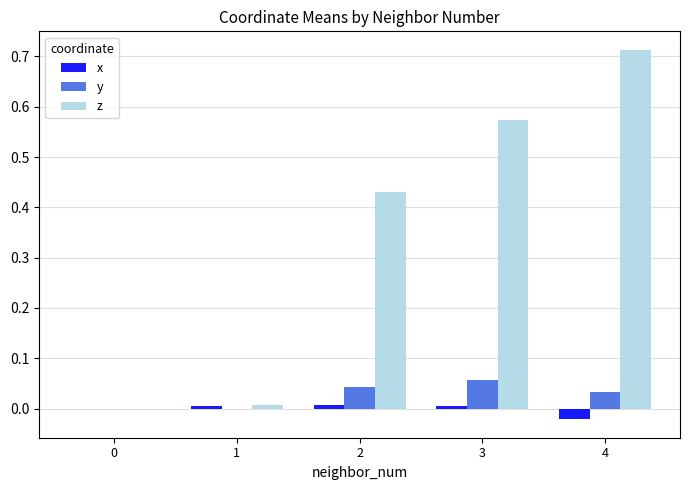

Between 0 and 4, which series saw the biggest shift?

z